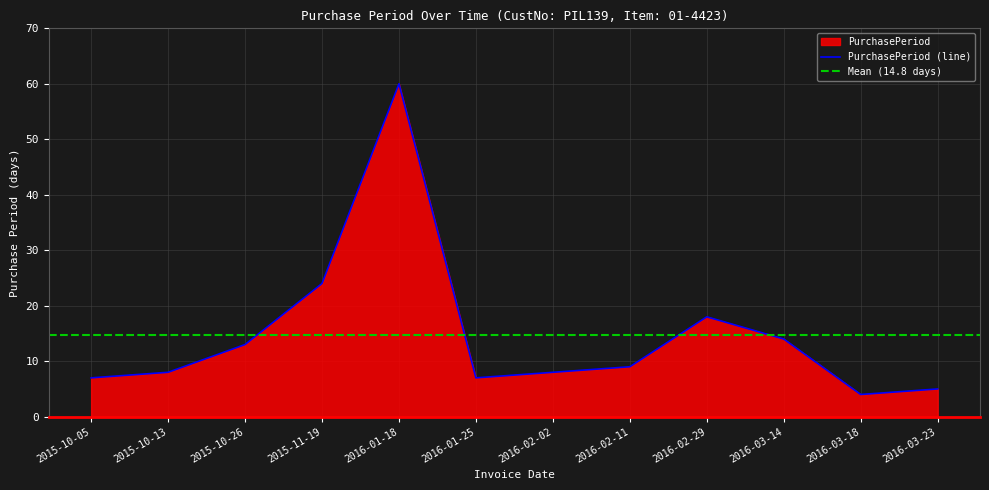

What is the ratio of the value at 2015-10-13 to the value at 2016-02-29?

0.4